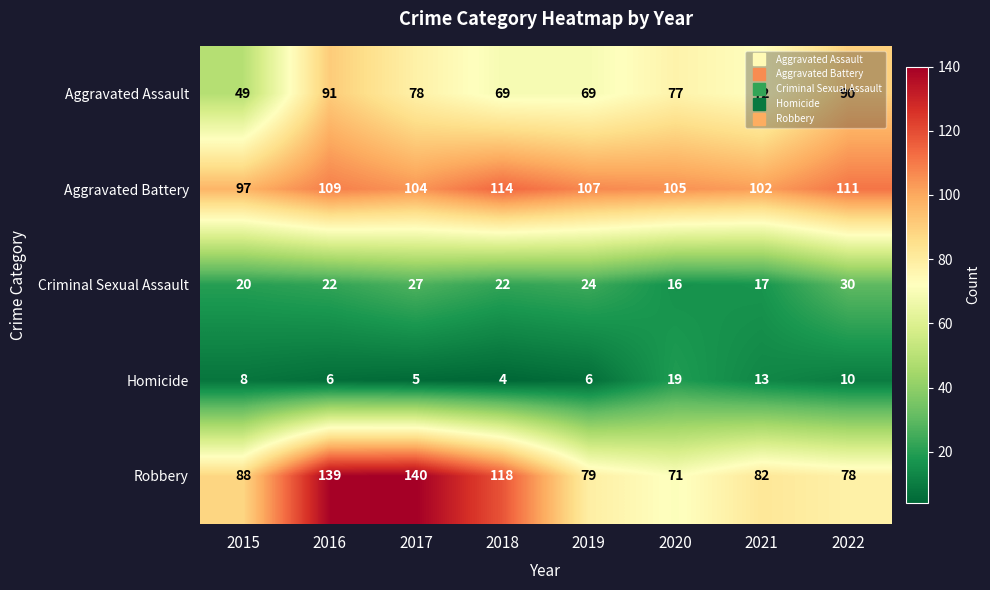

What is the average value of the Homicide series?

9